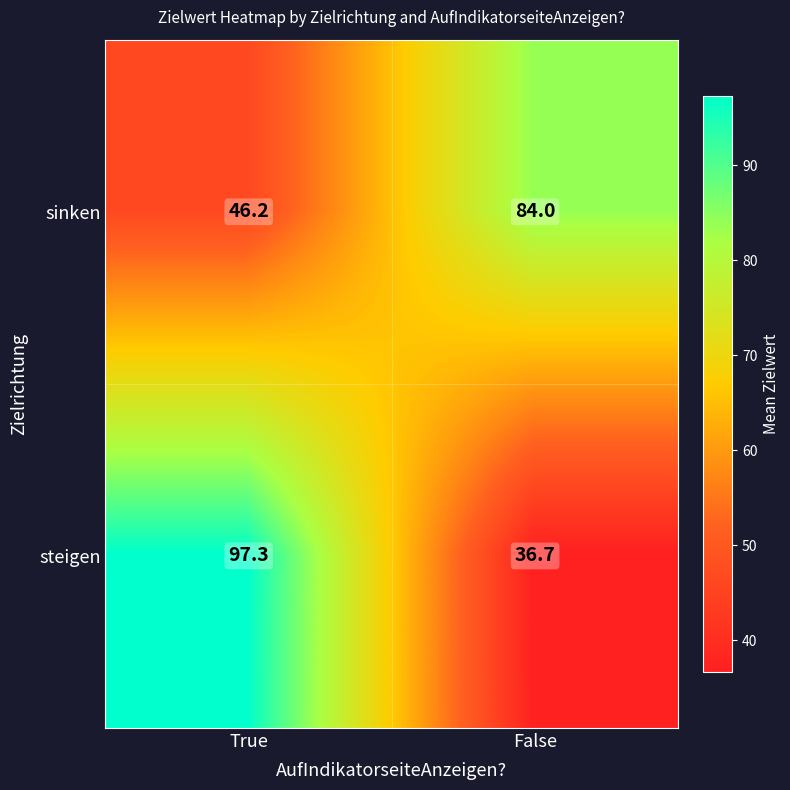

What is the total value across all series at True?

143.6